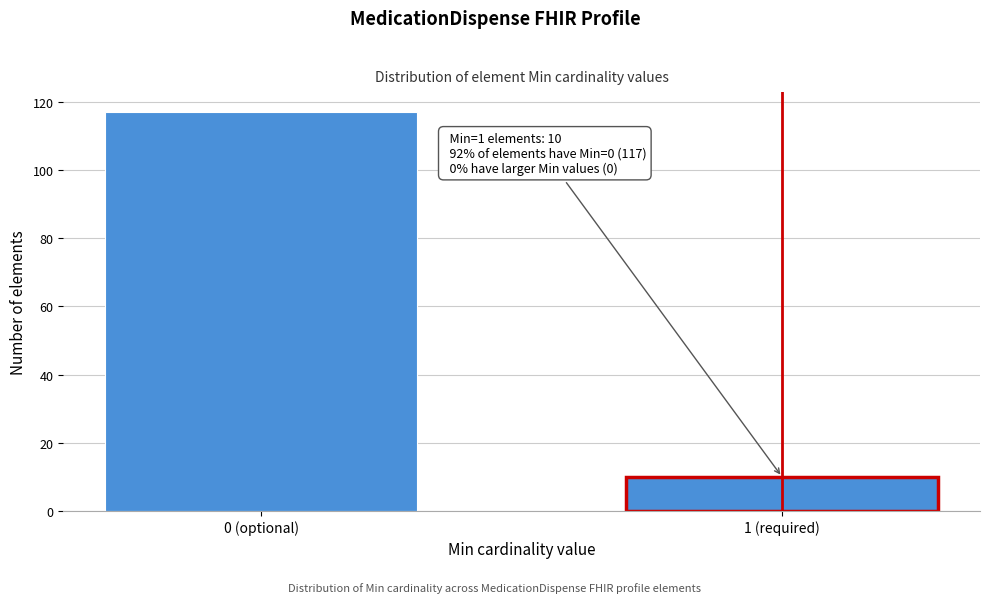

Reading left to right, what are all the values shown in this chart?

0 (optional)=117	1 (required)=10